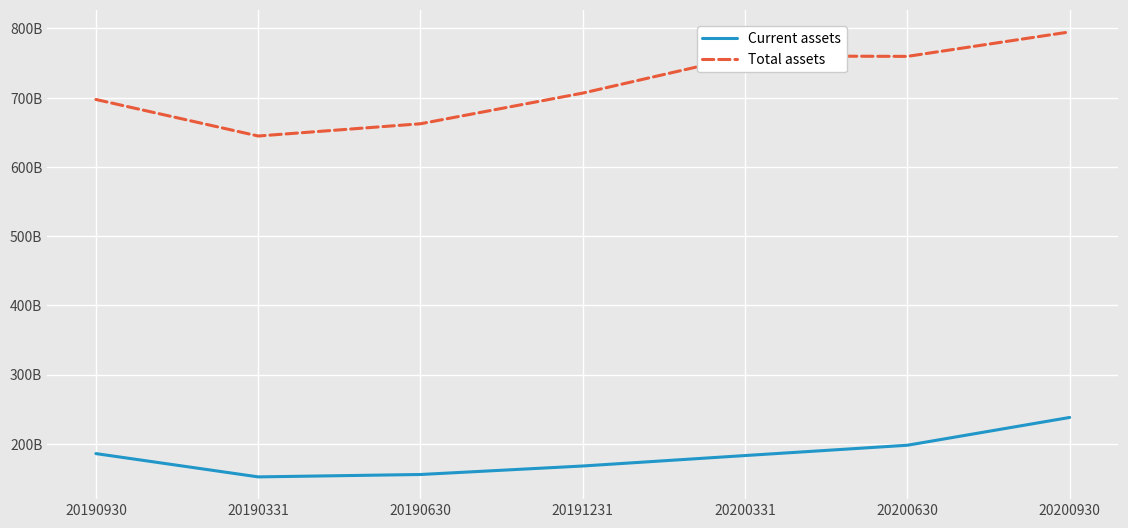

Is this an area chart (filled region under the line)?

No